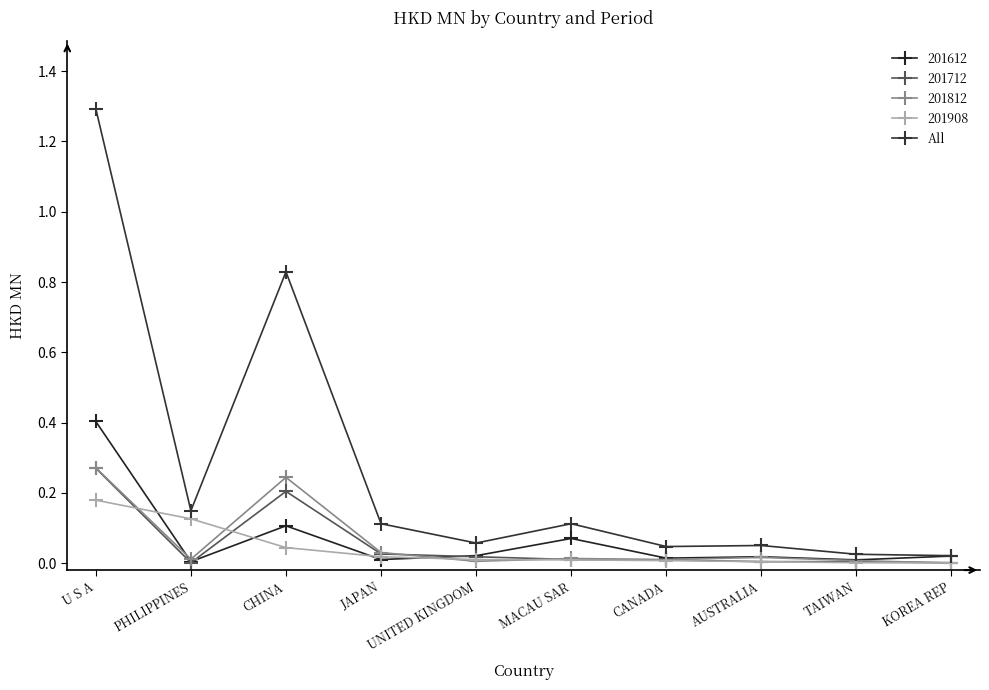

How many series are shown in this chart?

5